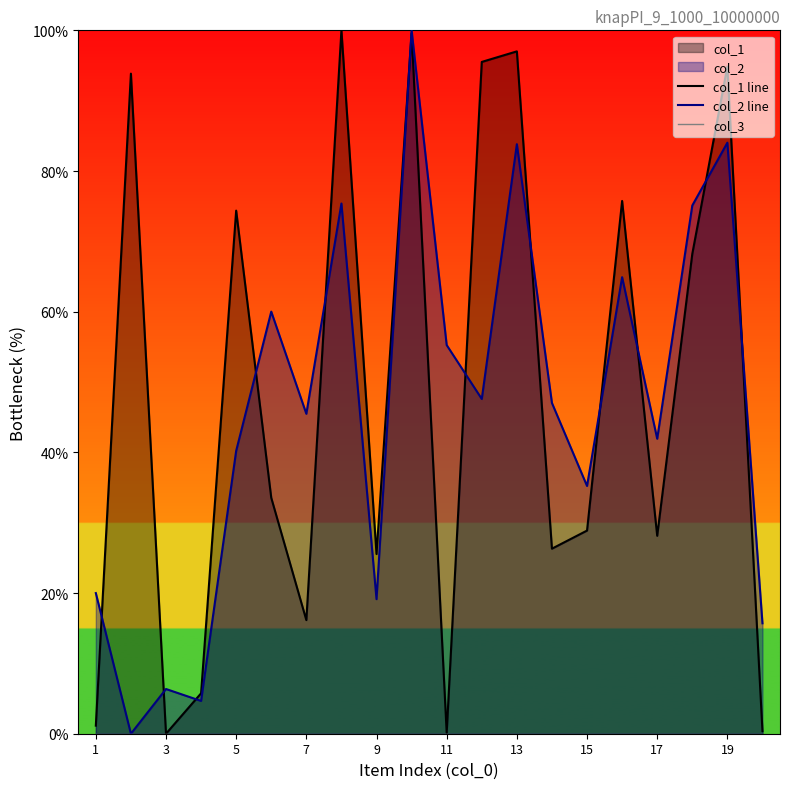

What is the maximum value for col_2 line?

100.0